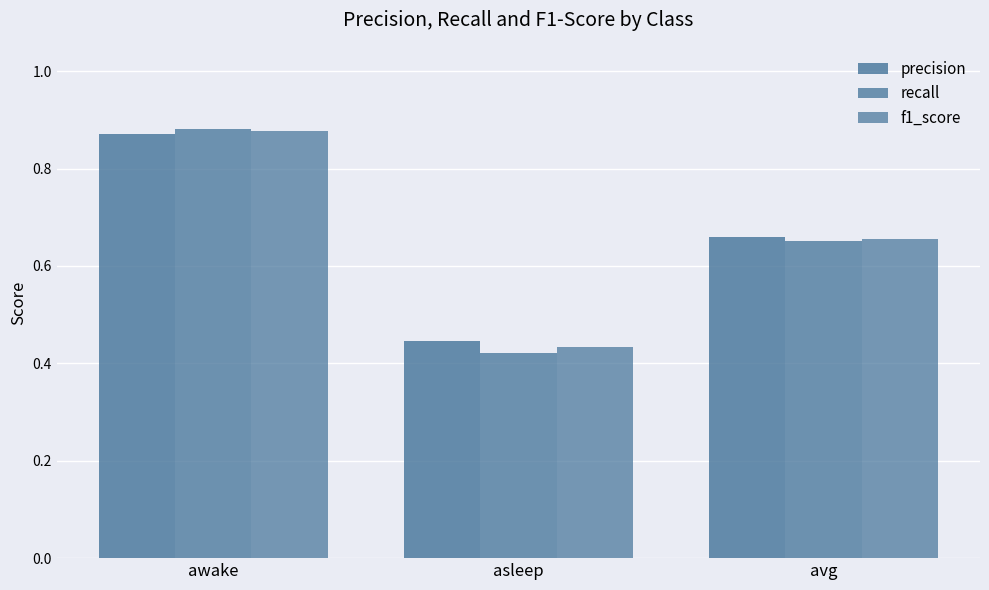

What is the minimum value shown in the chart?

0.4